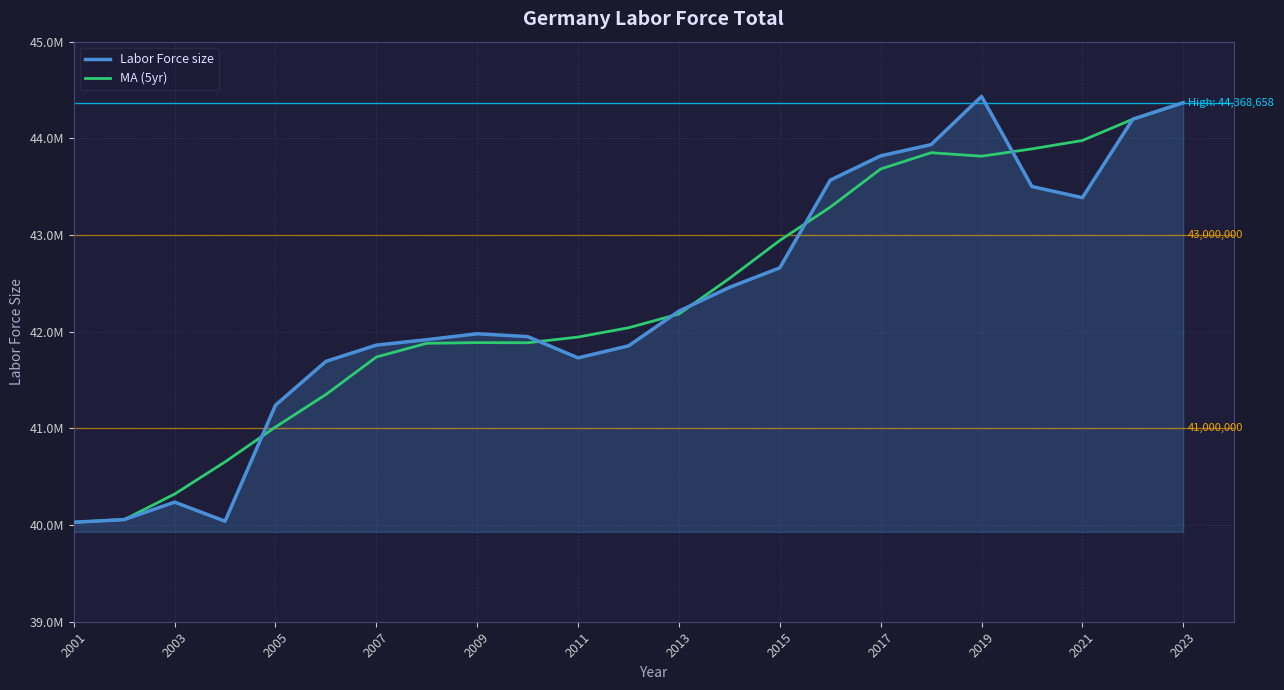

Which series has the largest total across all categories?

MA (5yr)